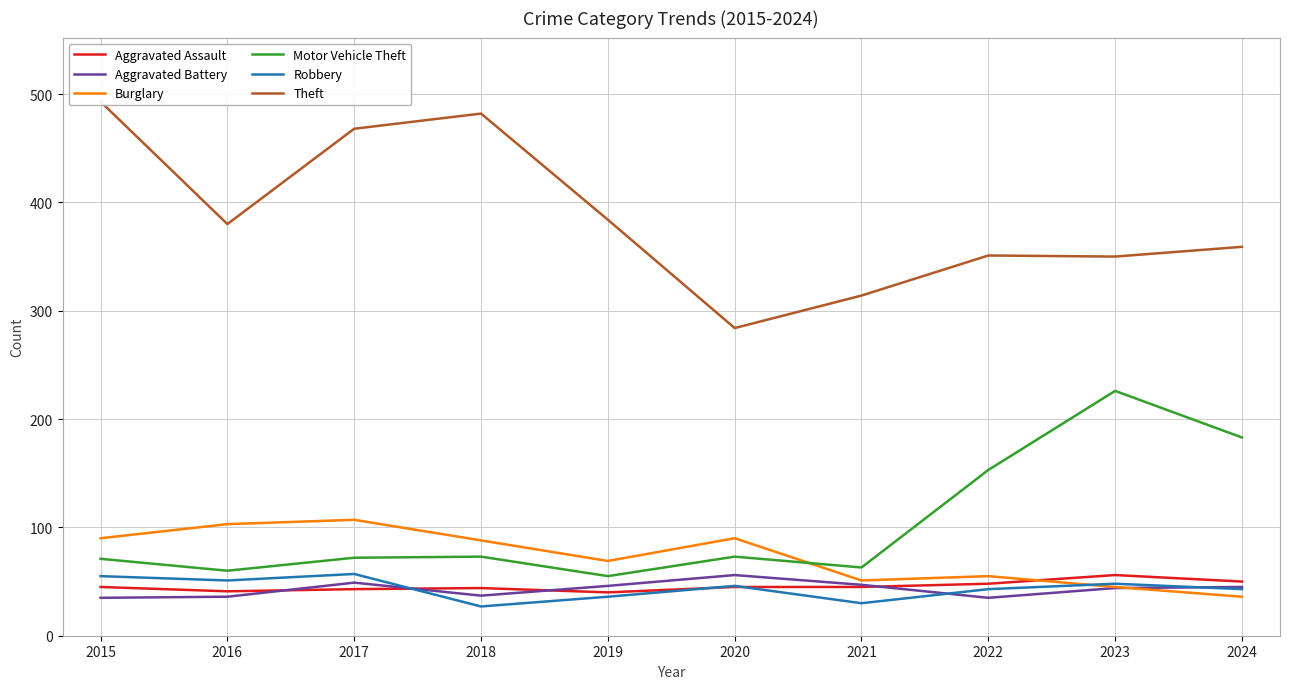

At which category does Burglary reach its first local valley?

2019